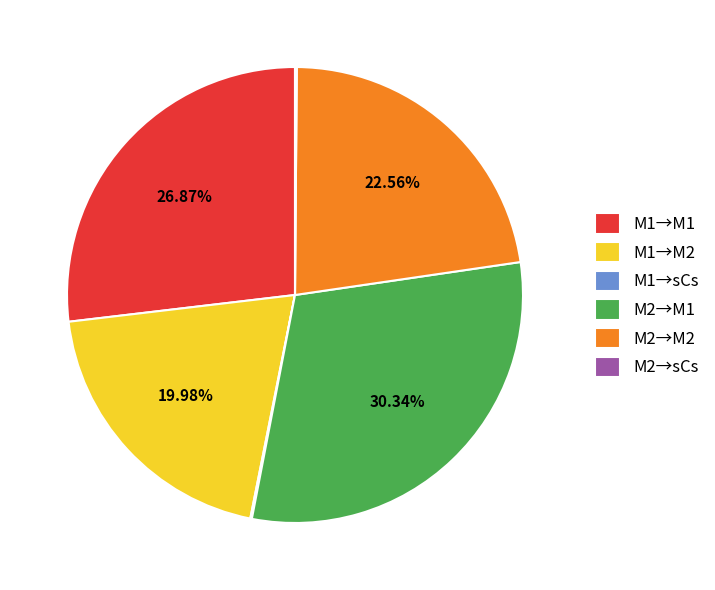

Is M2→M2 the majority of the pie?

No